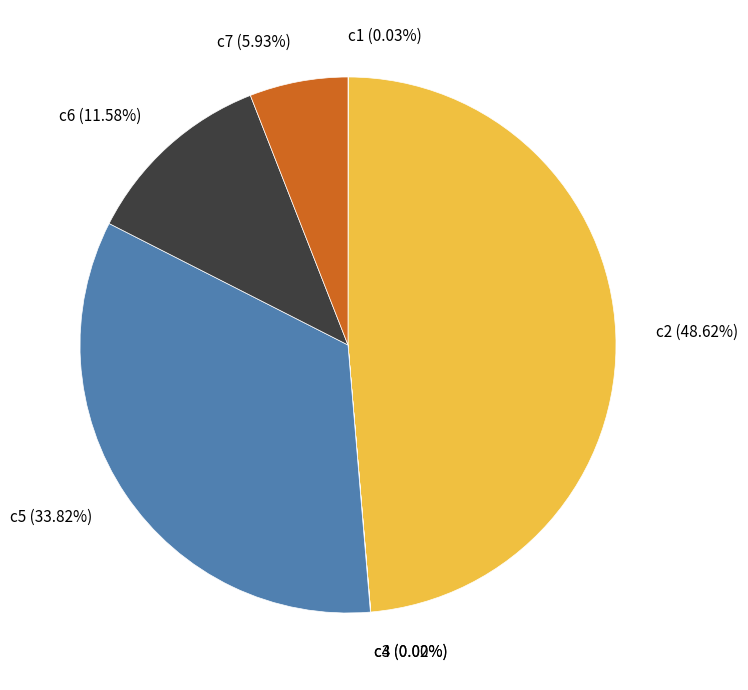

Is the sum of c6 (11.58%) and c5 (33.82%) greater than half?

No